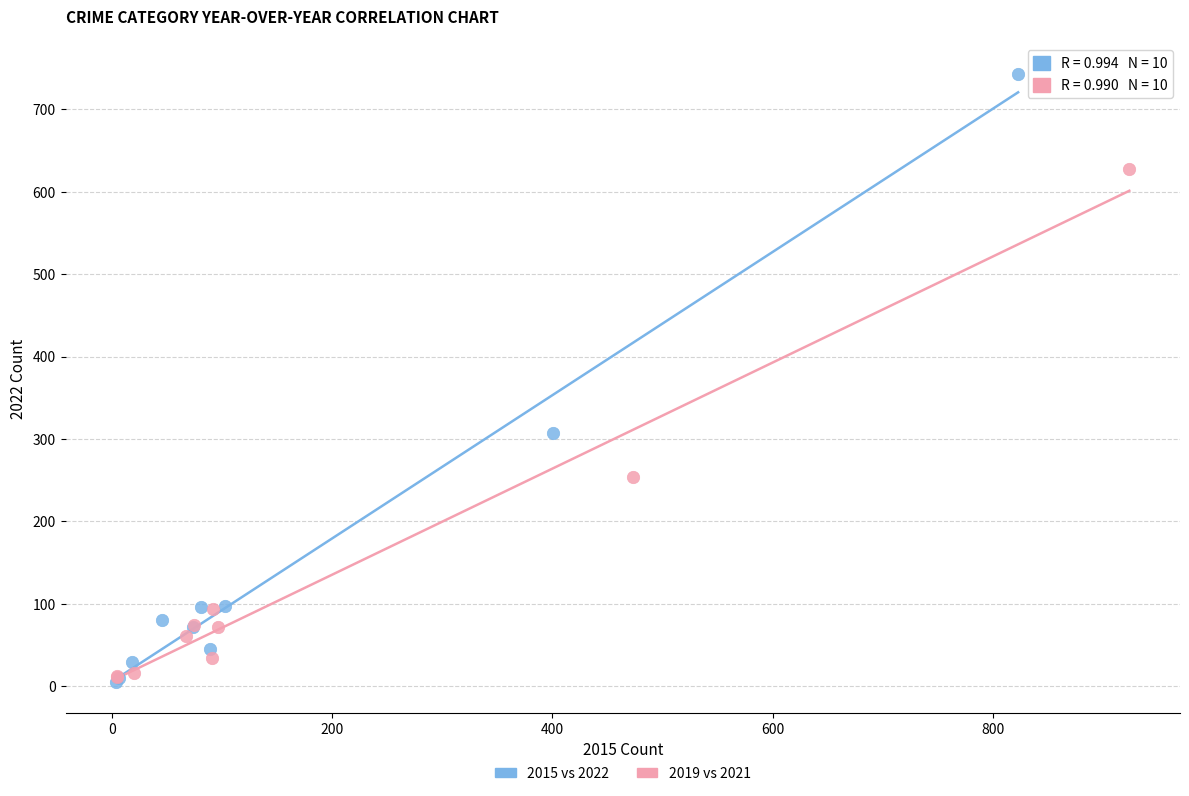

Which series has the largest Y range (max minus min)?

2015 vs 2022